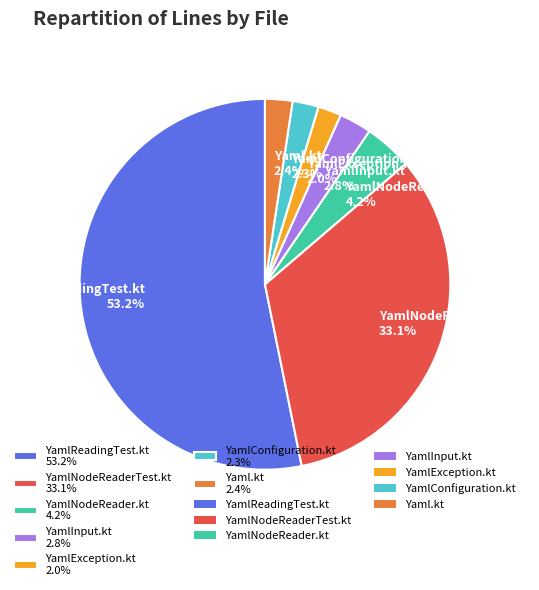

What is the ratio of the value at YamlConfiguration.kt to the value at YamlNodeReader.kt?

0.5